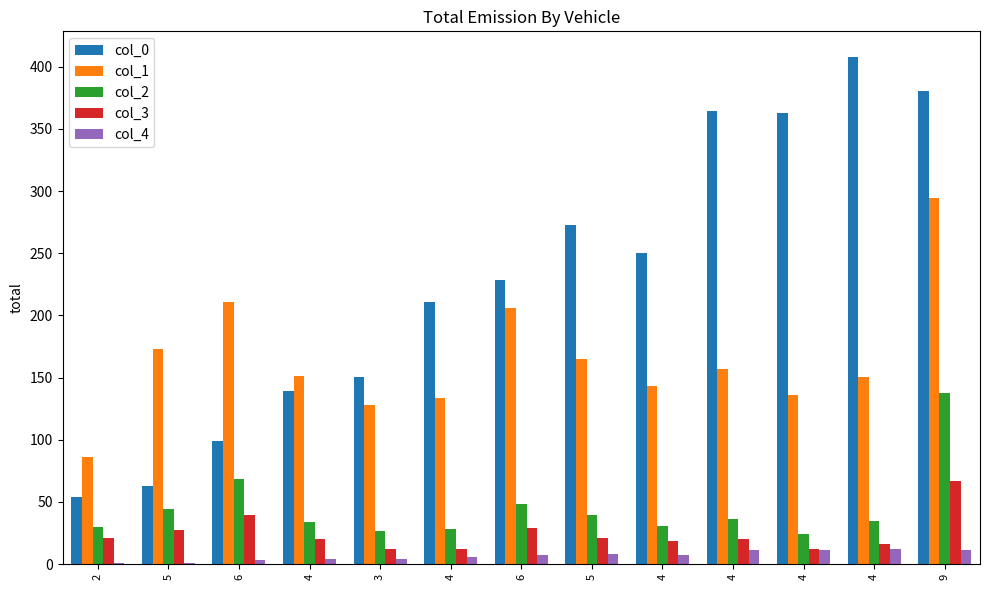

Is the value of col_3 at 6 greater than the value of col_2 at 5?

No